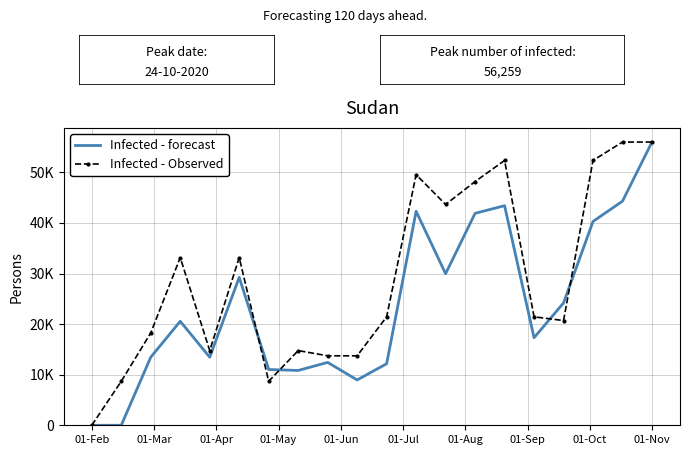

What are all the series names shown in the legend?

Infected - forecast, Infected - Observed